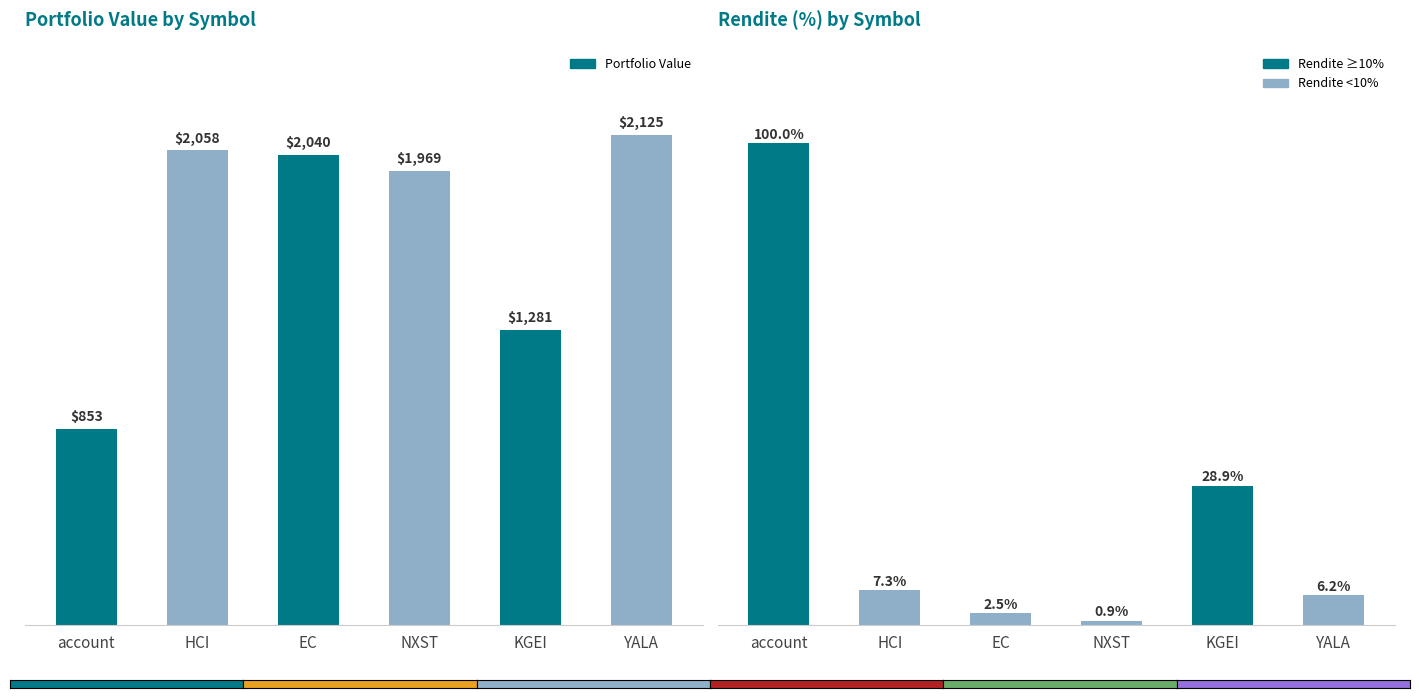

How many data points in Rendite (%) are less than 7?

3